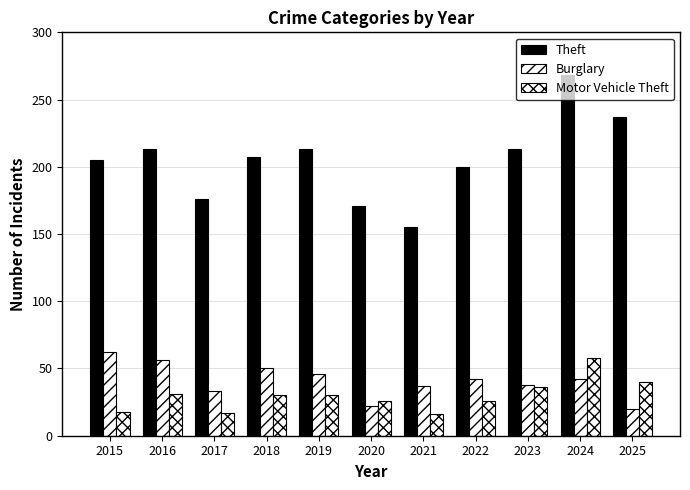

How many groups of bars are there?

11